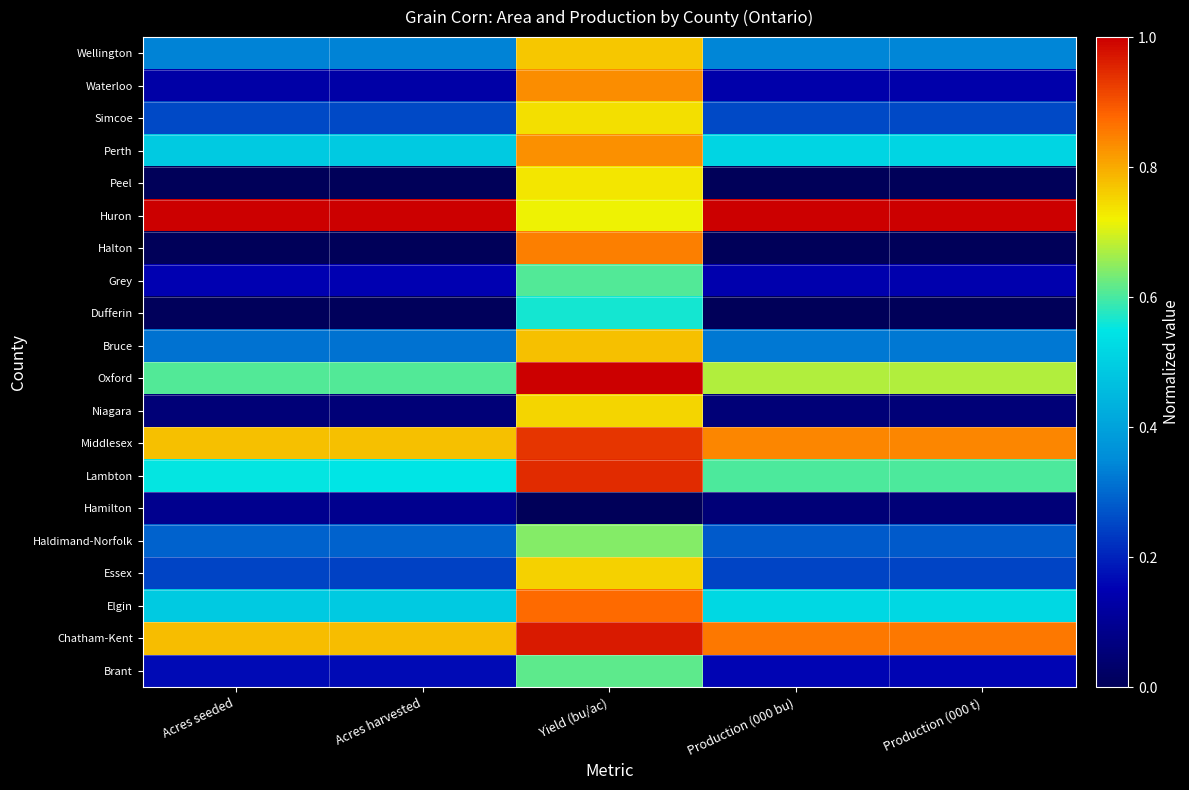

Reading left to right, extract all data points from this chart.

Brant: Acres seeded=0.2	Acres harvested=0.2	Yield (bu/ac)=0.6	Production (000 bu)=0.2	Production (000 t)=0.2
Chatham-Kent: Acres seeded=0.8	Acres harvested=0.8	Yield (bu/ac)=1.0	Production (000 bu)=0.9	Production (000 t)=0.9
Elgin: Acres seeded=0.5	Acres harvested=0.5	Yield (bu/ac)=0.9	Production (000 bu)=0.5	Production (000 t)=0.5
Essex: Acres seeded=0.2	Acres harvested=0.2	Yield (bu/ac)=0.8	Production (000 bu)=0.2	Production (000 t)=0.2
Haldimand-Norfolk: Acres seeded=0.3	Acres harvested=0.3	Yield (bu/ac)=0.6	Production (000 bu)=0.3	Production (000 t)=0.3
Hamilton: Acres seeded=0.1	Acres harvested=0.1	Yield (bu/ac)=0.0	Production (000 bu)=0.1	Production (000 t)=0.1
Lambton: Acres seeded=0.6	Acres harvested=0.6	Yield (bu/ac)=0.9	Production (000 bu)=0.6	Production (000 t)=0.6
Middlesex: Acres seeded=0.8	Acres harvested=0.8	Yield (bu/ac)=0.9	Production (000 bu)=0.8	Production (000 t)=0.8
Niagara: Acres seeded=0.1	Acres harvested=0.1	Yield (bu/ac)=0.8	Production (000 bu)=0.1	Production (000 t)=0.1
Oxford: Acres seeded=0.6	Acres harvested=0.6	Yield (bu/ac)=1.0	Production (000 bu)=0.7	Production (000 t)=0.7
Bruce: Acres seeded=0.3	Acres harvested=0.3	Yield (bu/ac)=0.8	Production (000 bu)=0.3	Production (000 t)=0.3
Dufferin: Acres seeded=0.0	Acres harvested=0.0	Yield (bu/ac)=0.6	Production (000 bu)=0.0	Production (000 t)=0.0
Grey: Acres seeded=0.2	Acres harvested=0.2	Yield (bu/ac)=0.6	Production (000 bu)=0.1	Production (000 t)=0.1
Halton: Acres seeded=0.0	Acres harvested=0.0	Yield (bu/ac)=0.8	Production (000 bu)=0.0	Production (000 t)=0.0
Huron: Acres seeded=1.0	Acres harvested=1.0	Yield (bu/ac)=0.7	Production (000 bu)=1.0	Production (000 t)=1.0
Peel: Acres seeded=0.0	Acres harvested=0.0	Yield (bu/ac)=0.7	Production (000 bu)=0.0	Production (000 t)=0.0
Perth: Acres seeded=0.5	Acres harvested=0.5	Yield (bu/ac)=0.8	Production (000 bu)=0.5	Production (000 t)=0.5
Simcoe: Acres seeded=0.3	Acres harvested=0.3	Yield (bu/ac)=0.7	Production (000 bu)=0.3	Production (000 t)=0.3
Waterloo: Acres seeded=0.1	Acres harvested=0.1	Yield (bu/ac)=0.8	Production (000 bu)=0.1	Production (000 t)=0.1
Wellington: Acres seeded=0.3	Acres harvested=0.3	Yield (bu/ac)=0.8	Production (000 bu)=0.3	Production (000 t)=0.3